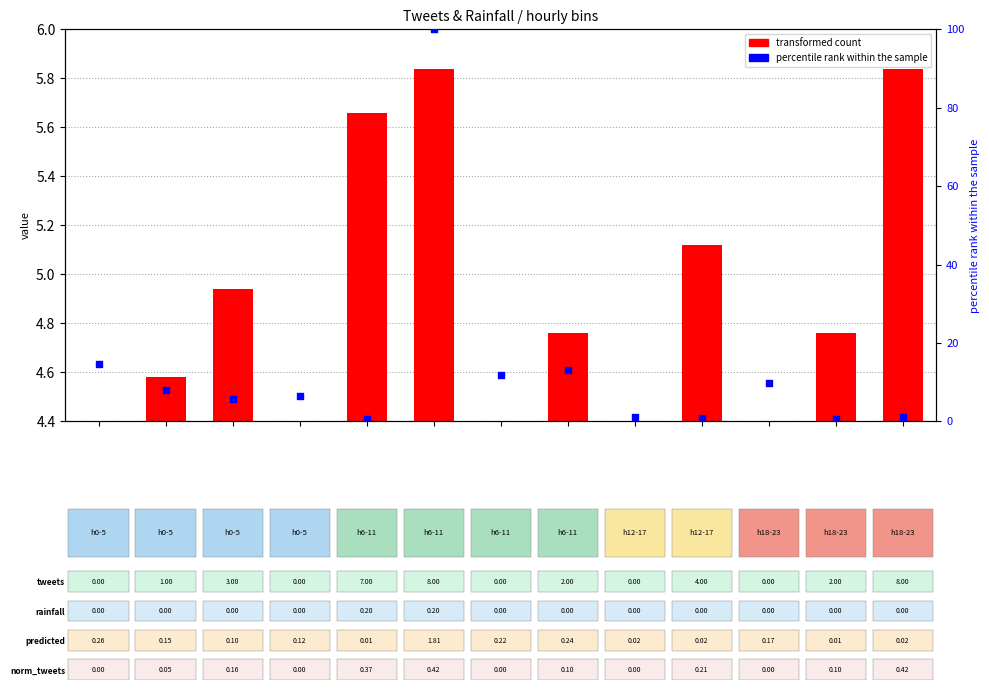

What is the ratio of the value at b8 to the value at b0?

0.1